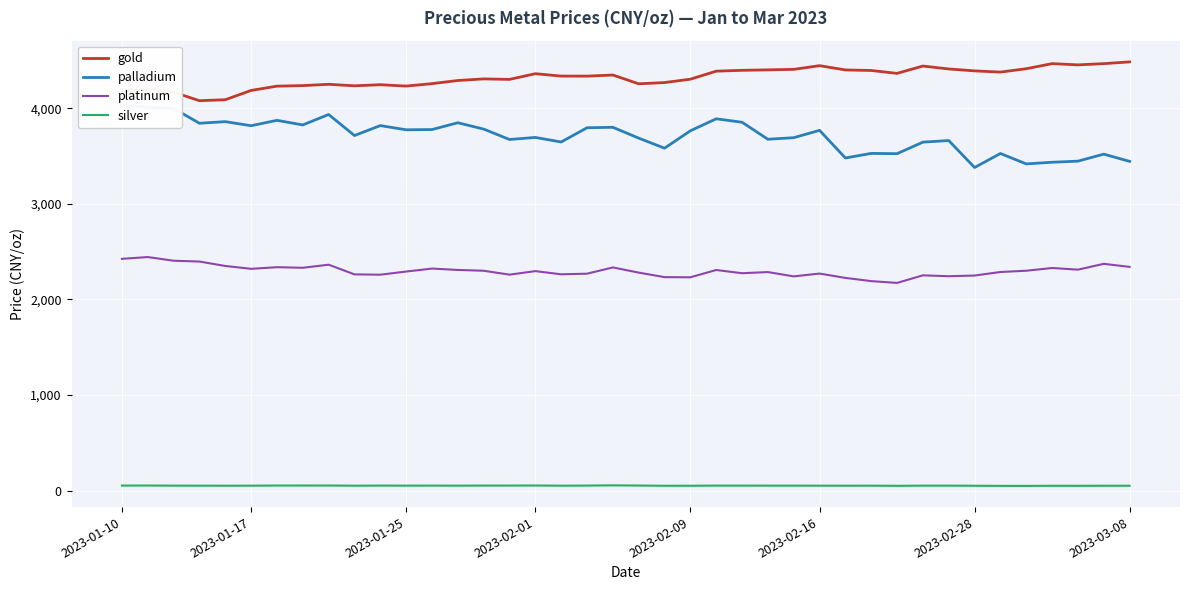

What is the total value across all series at 19?

10540.9